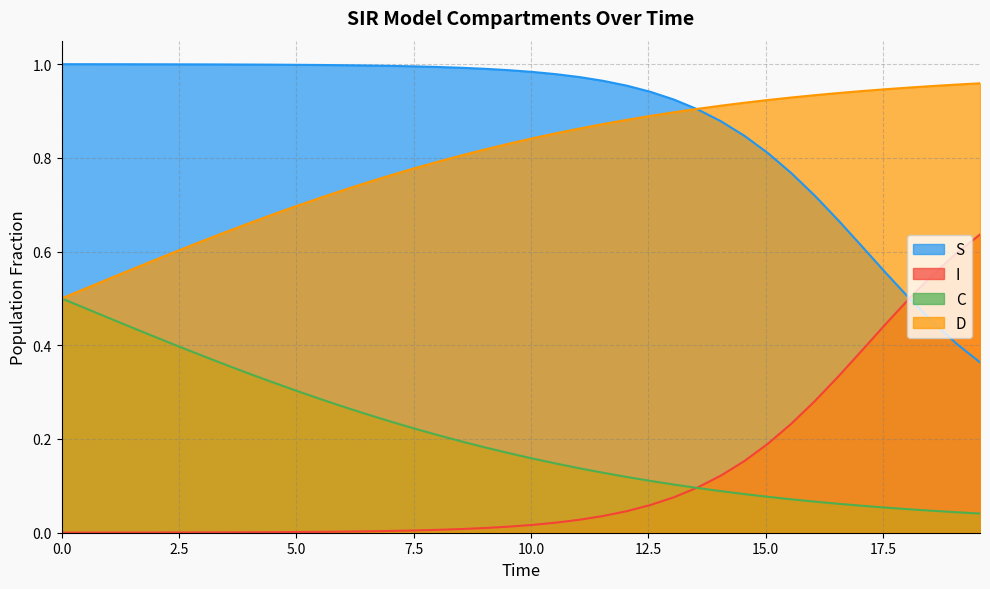

What is the sum of all I values?

4.9